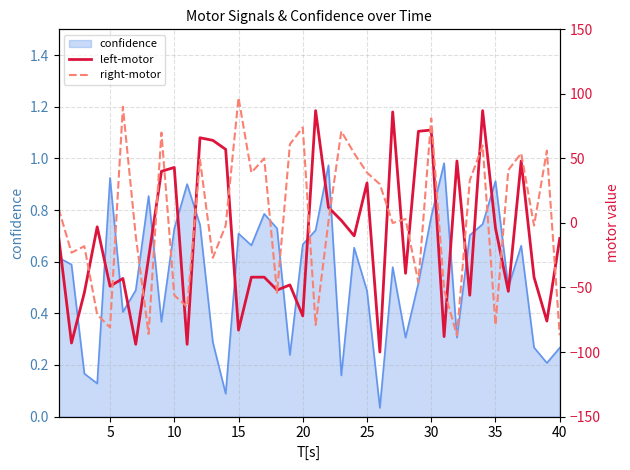

The confidence series shows 0.4 at 40. True or false?

False